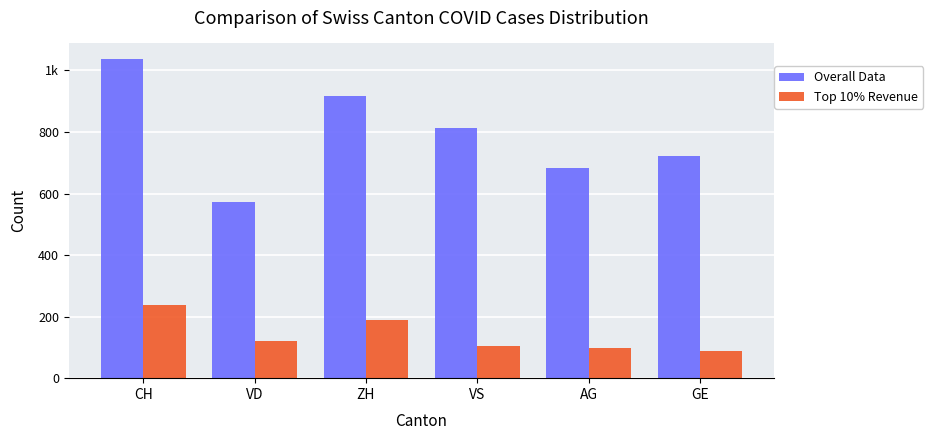

Are the bars horizontal?

No